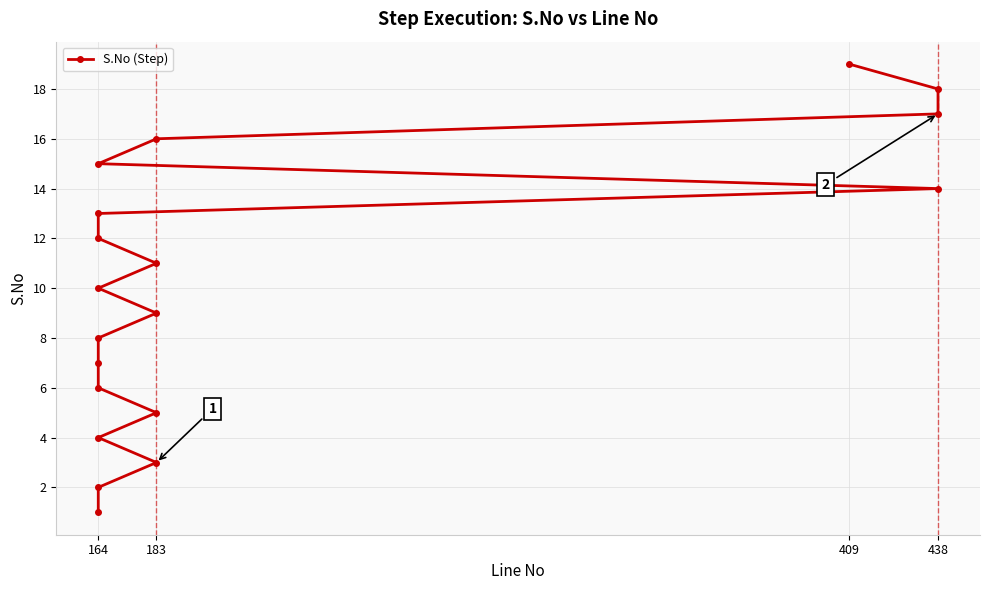

Which label corresponds to the smallest value in the chart?

164